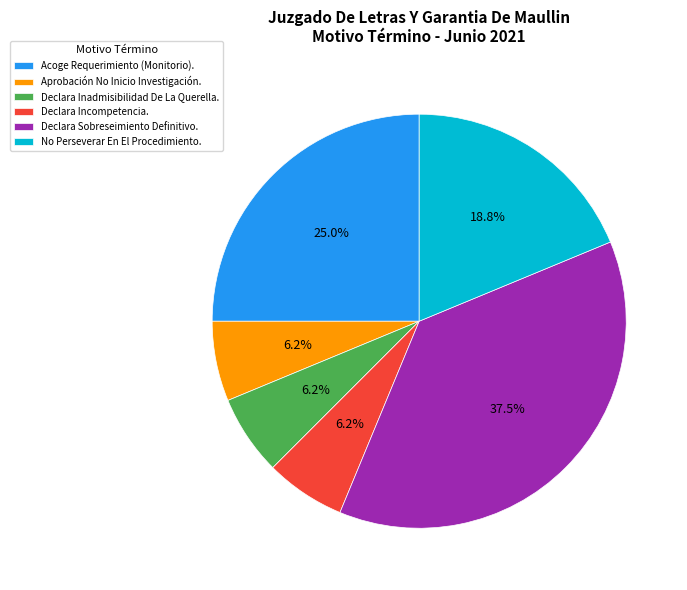

Approximately how many times larger is the value at Acoge Requerimiento (Monitorio). compared to No Perseverar En El Procedimiento.?

1.3